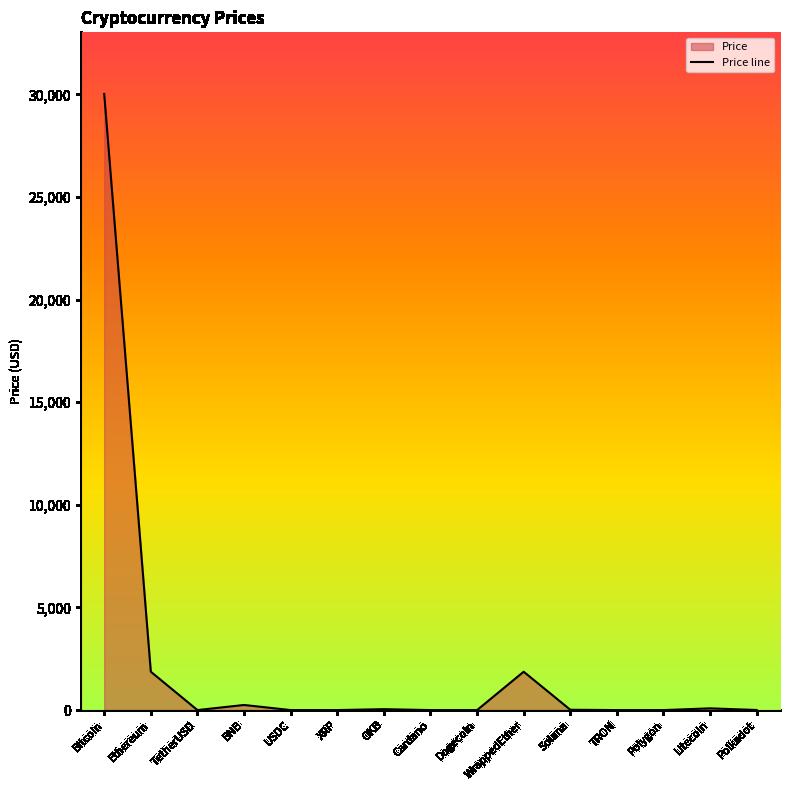

What is the average value?

2277.8